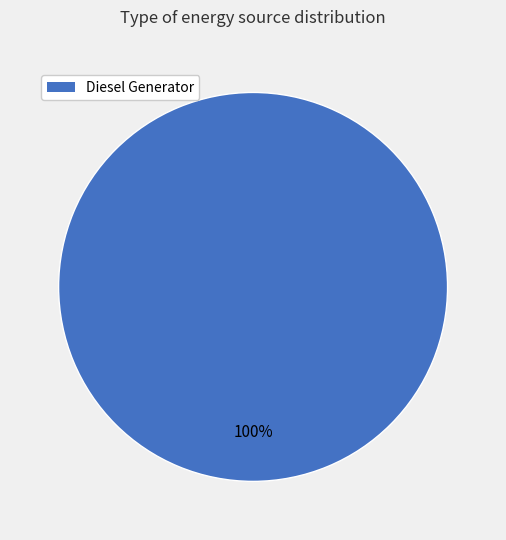

To the nearest percent, what portion does Diesel Generator represent?

100%